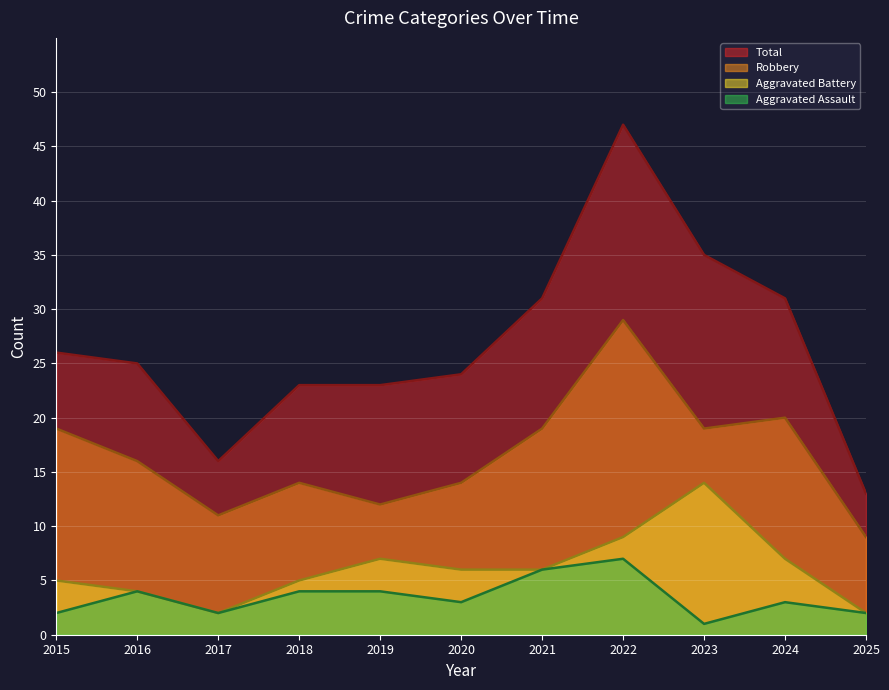

Where is the first local minimum for Total?

2017